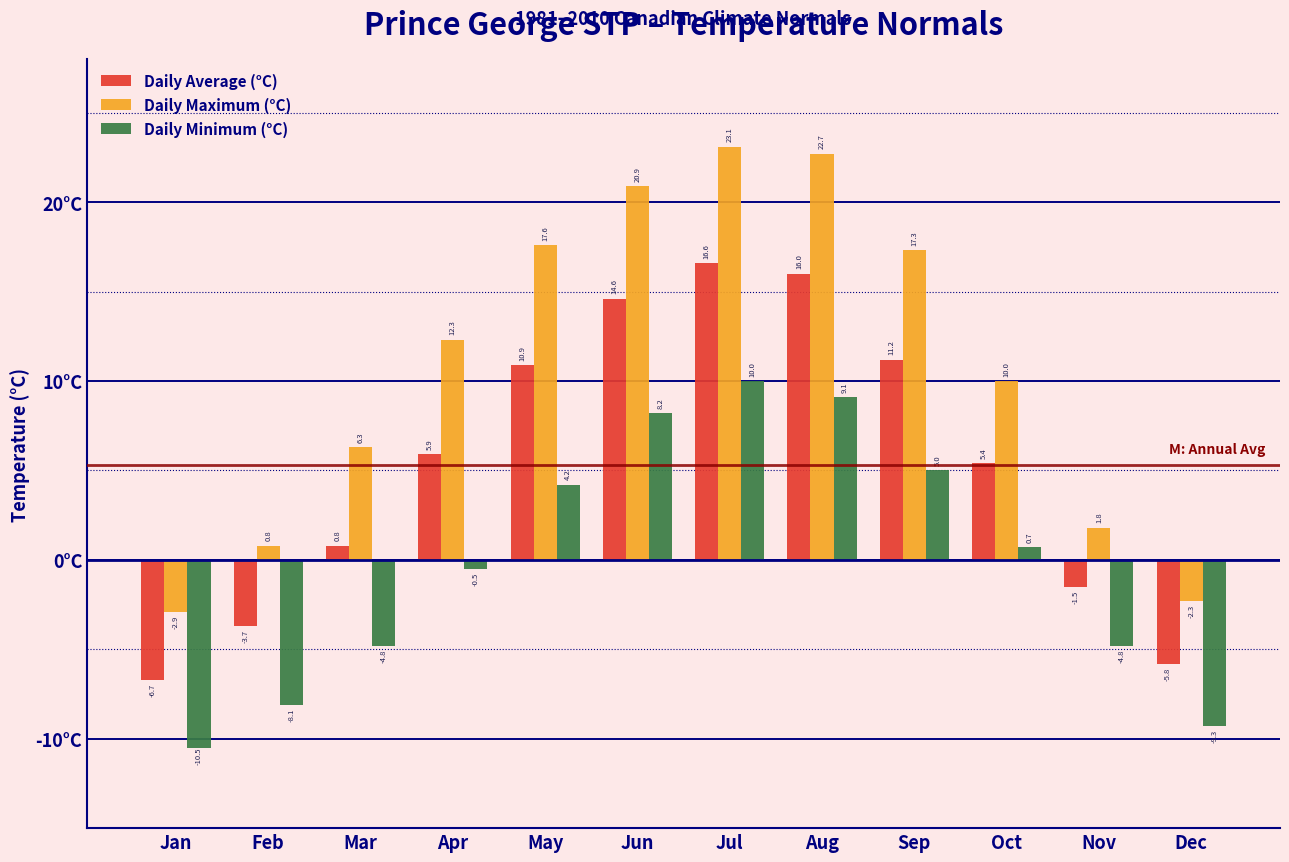

Reading left to right, what are all the values shown in this chart?

Daily Average (°C): Jan=-6.7	Feb=-3.7	Mar=0.8	Apr=5.9	May=10.9	Jun=14.6	Jul=16.6	Aug=16.0	Sep=11.2	Oct=5.4	Nov=-1.5	Dec=-5.8
Daily Maximum (°C): Jan=-2.9	Feb=0.8	Mar=6.3	Apr=12.3	May=17.6	Jun=20.9	Jul=23.1	Aug=22.7	Sep=17.3	Oct=10.0	Nov=1.8	Dec=-2.3
Daily Minimum (°C): Jan=-10.5	Feb=-8.1	Mar=-4.8	Apr=-0.5	May=4.2	Jun=8.2	Jul=10.0	Aug=9.1	Sep=5.0	Oct=0.7	Nov=-4.8	Dec=-9.3